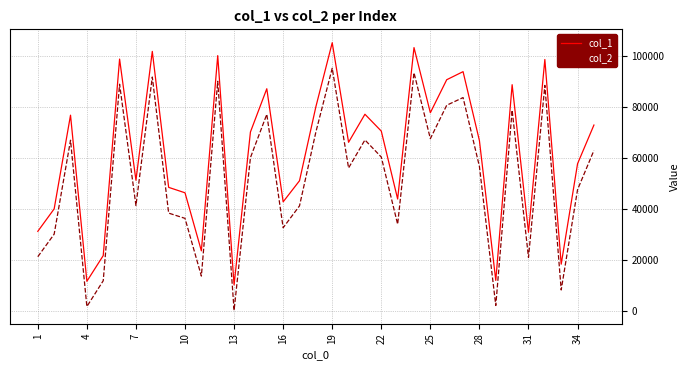

Rank the series by their maximum value, from lowest to highest.

col_2, col_1